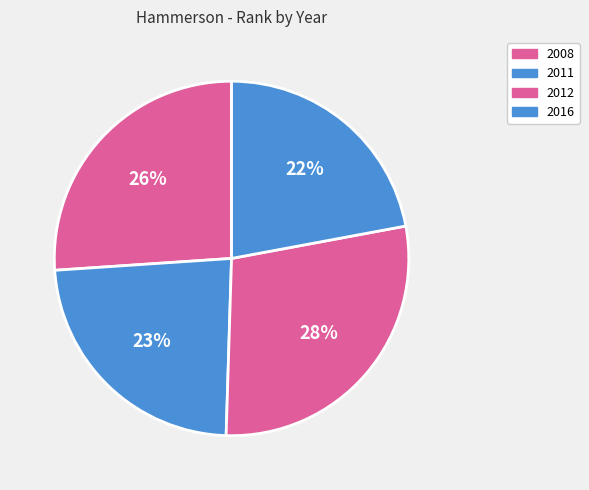

To the nearest percent, what is the difference between the largest and smallest slice percentages?

6%